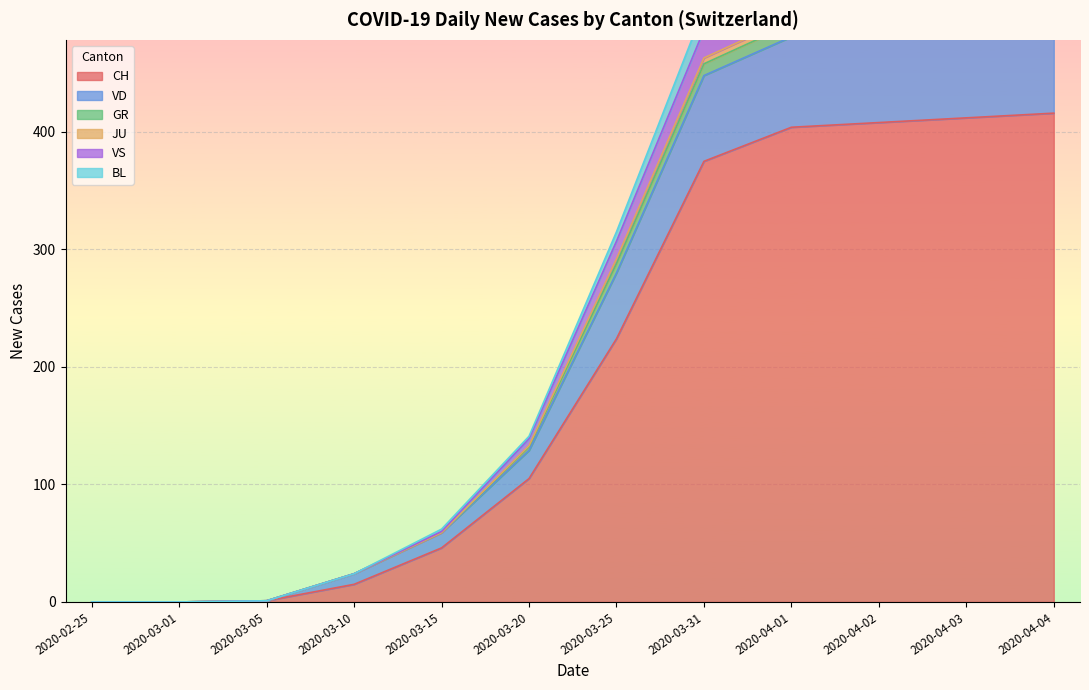

Is it true that GR equals 6 at 2020-04-25?

False